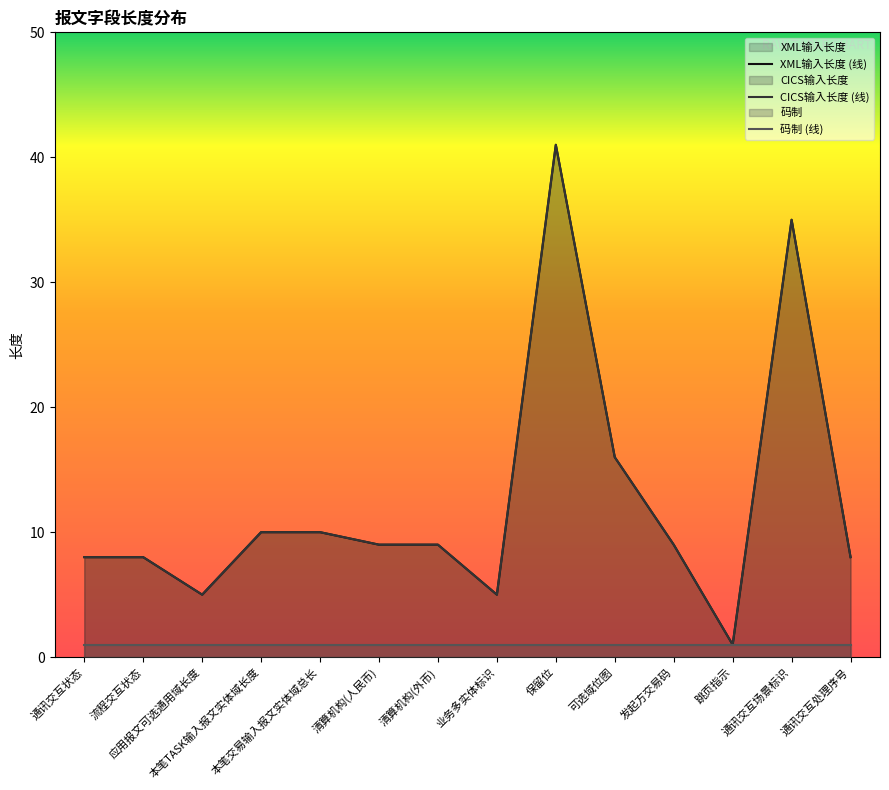

True or false: CICS输入长度 and XML输入长度 intersect in this chart.

False